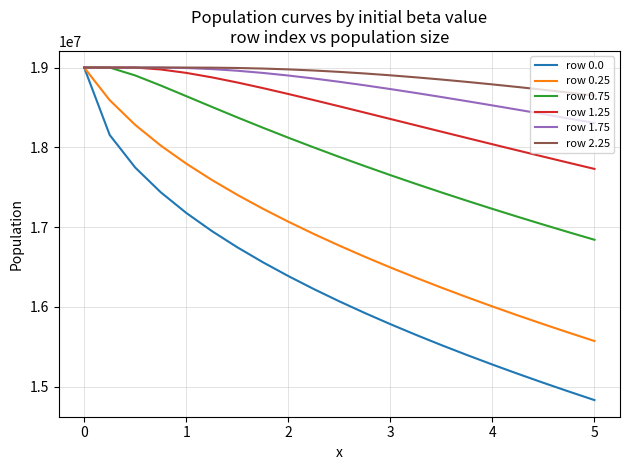

Which series has the largest range (max minus min)?

row 0.0